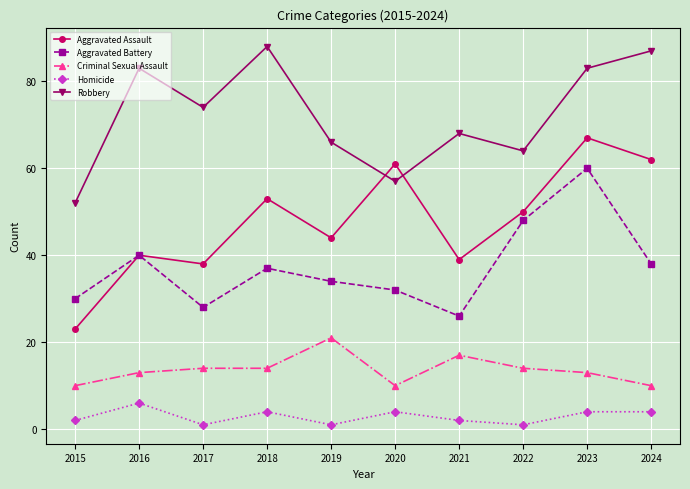

Count the number of data series in this chart.

5